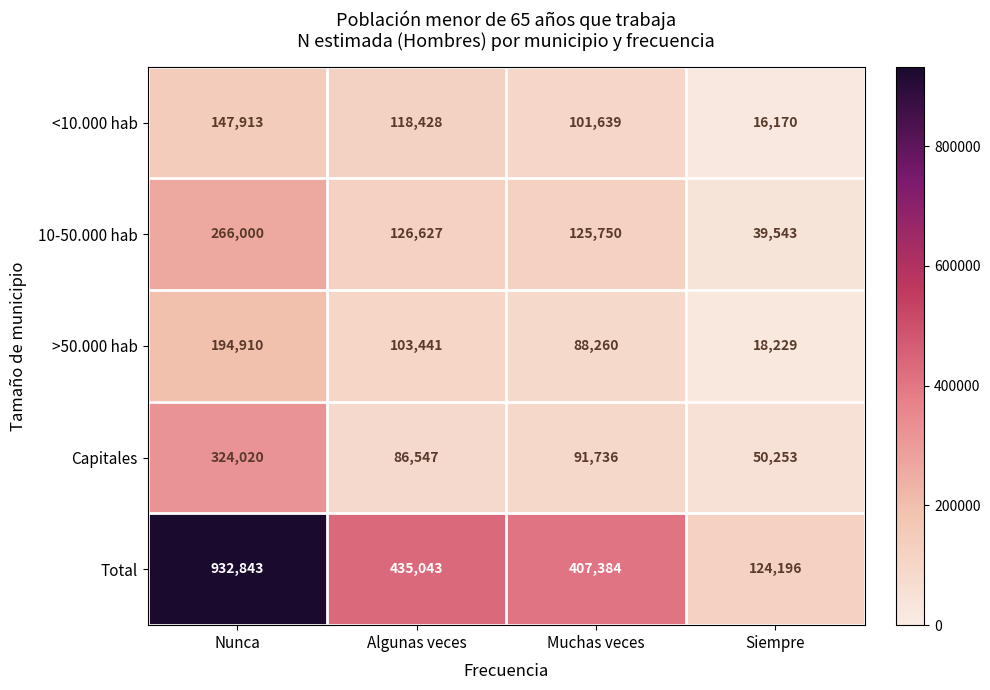

What is the difference between the Capitales values at Siempre and Muchas veces?

41483